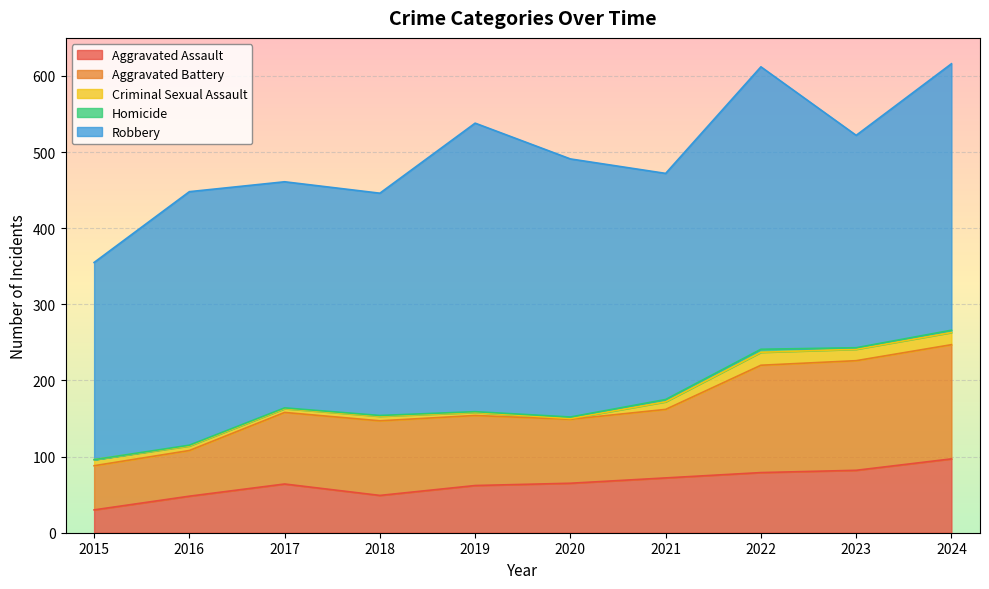

How many values in the Homicide series are below 2?

5